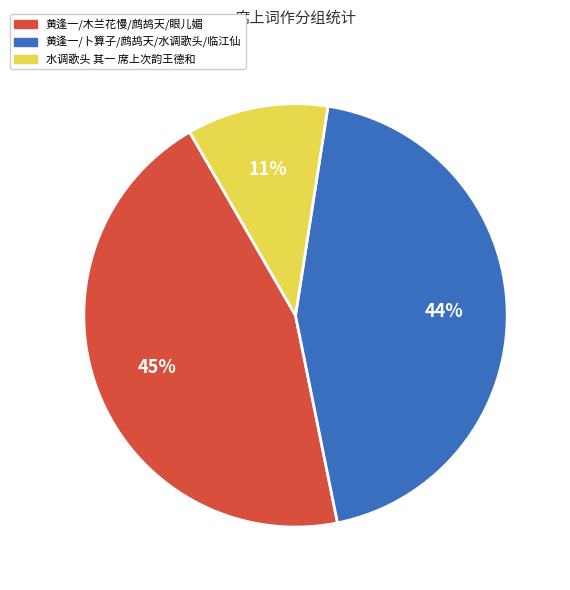

Is there a majority slice in this chart?

No